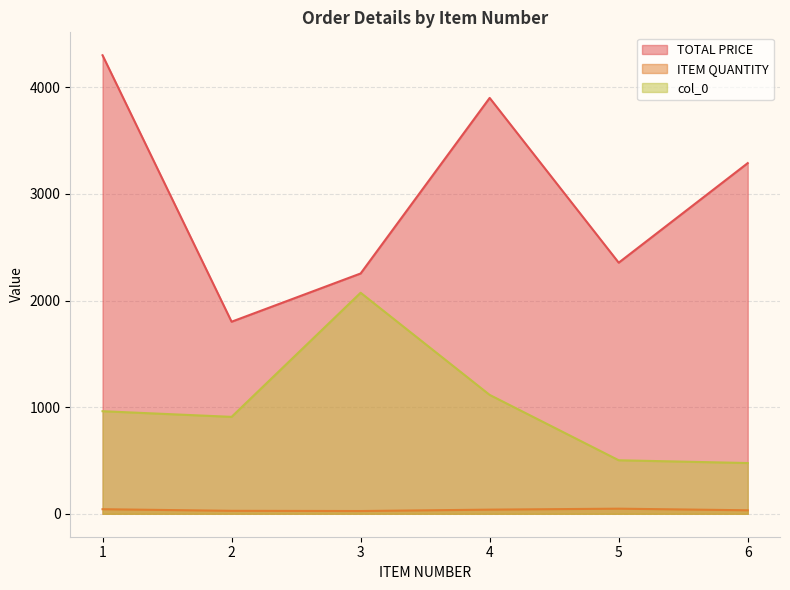

Does the chart display data point markers on the line(s)?

No